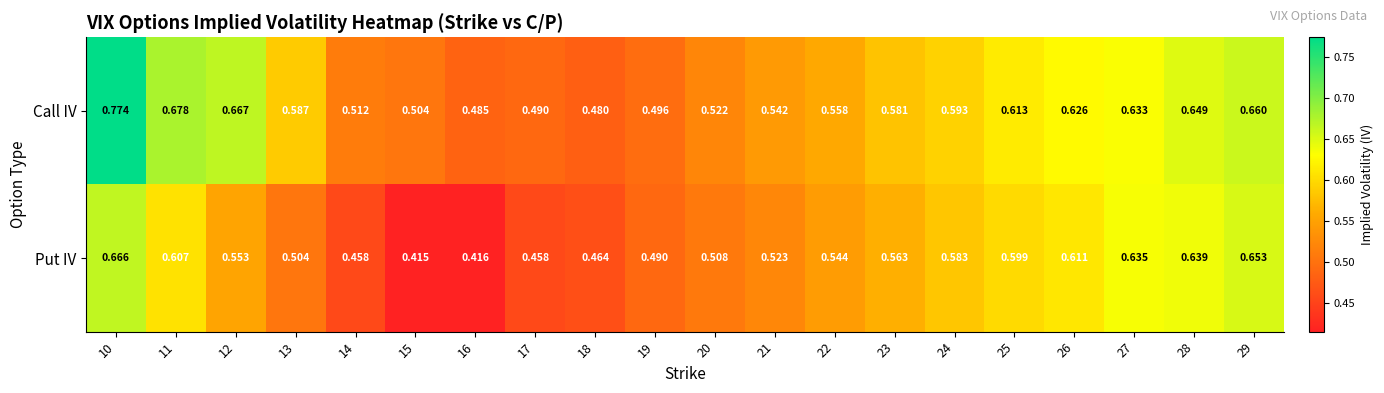

Which series has the largest range (max minus min)?

Call IV